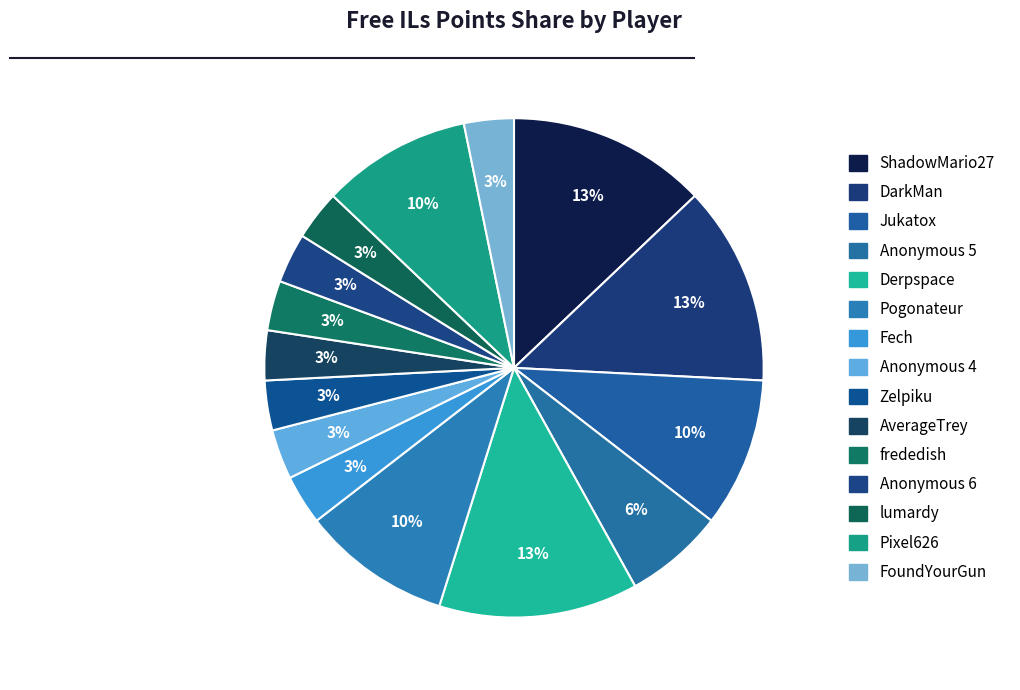

Combined, do Anonymous 6 and Pogonateur account for over 50%?

No